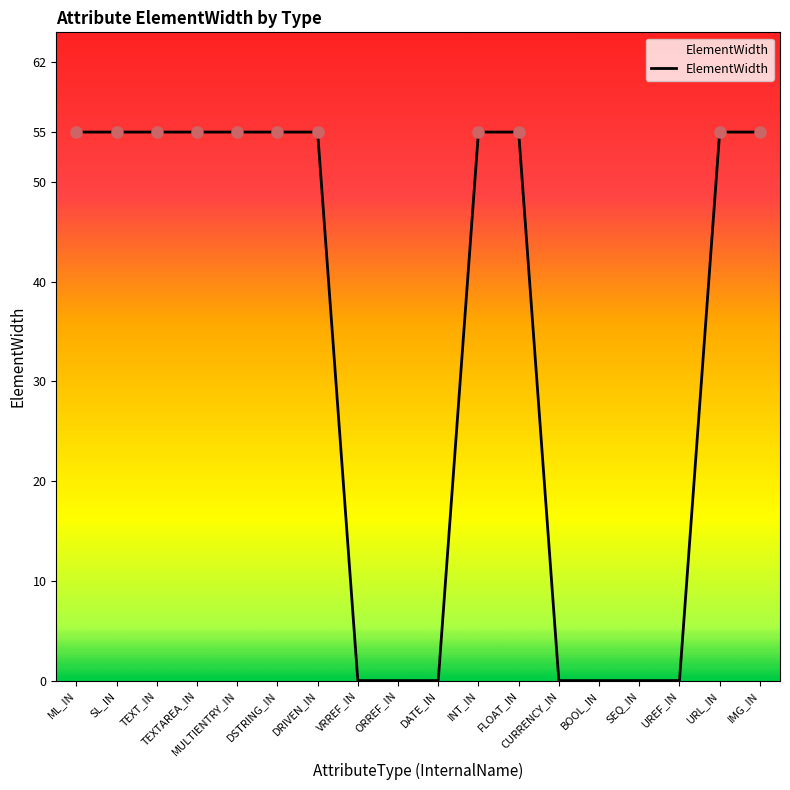

What is the greatest value displayed?

55